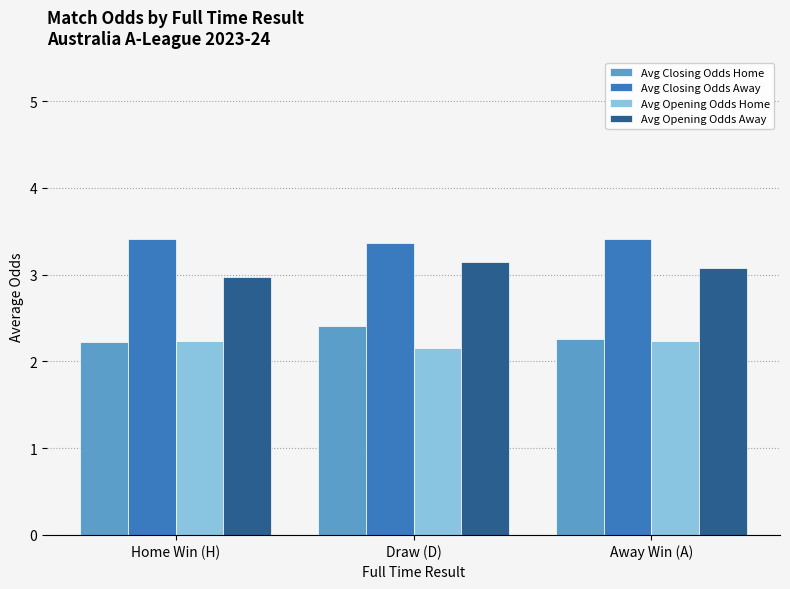

Which series has the largest total across all categories?

Avg Closing Odds Away